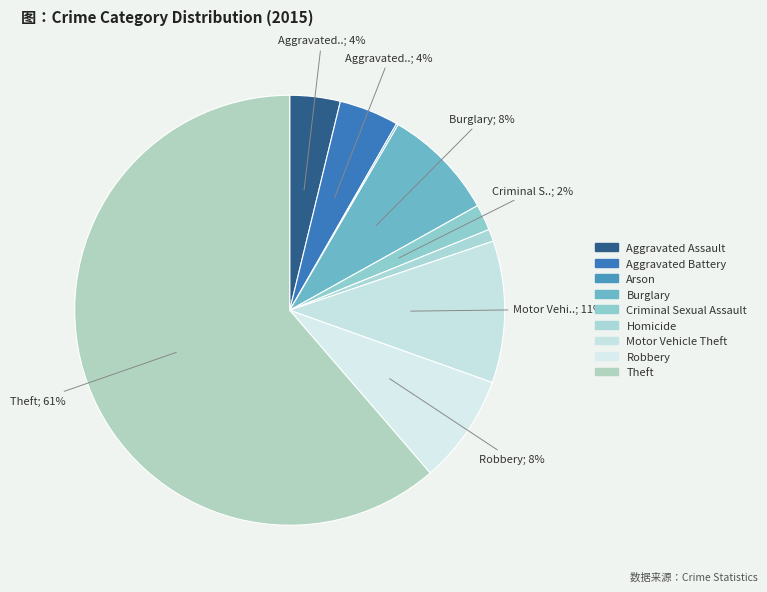

To the nearest percent, what percentage of the pie is Motor Vehicle Theft?

11%